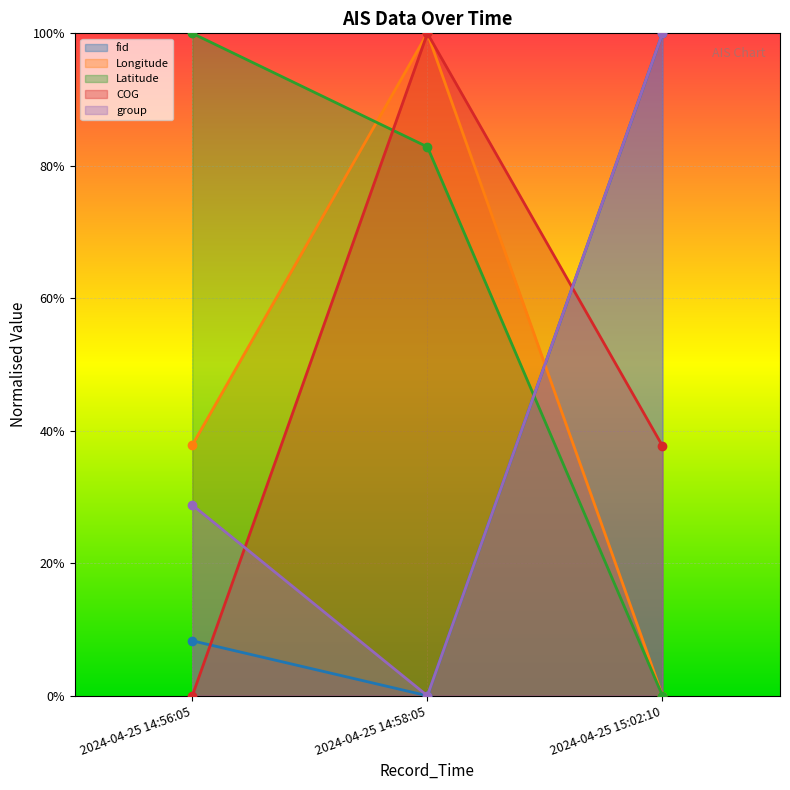

What is the difference between the maximum and minimum values in the fid series?

1.0